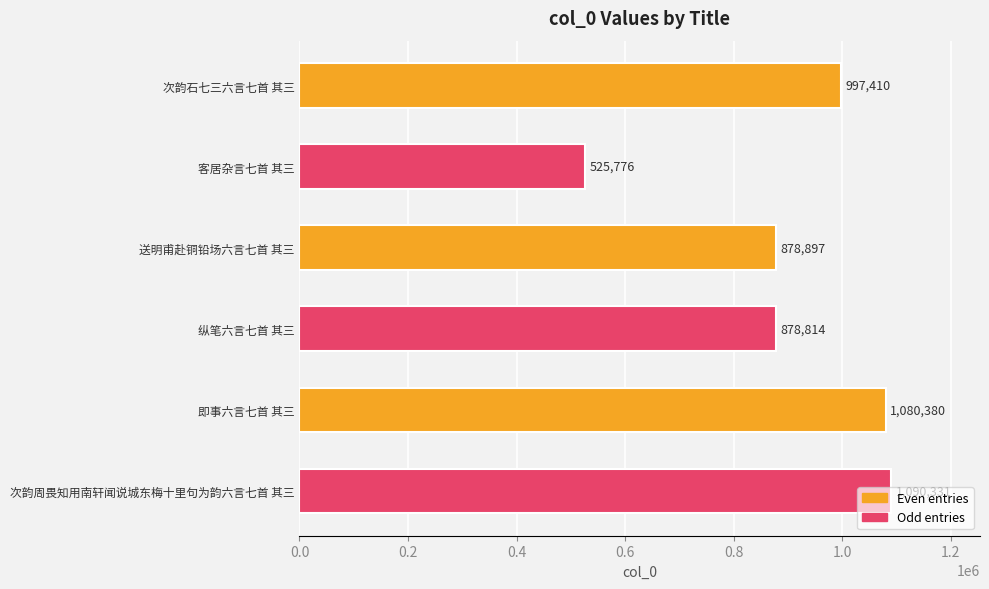

What is the maximum value shown in the chart?

1090331